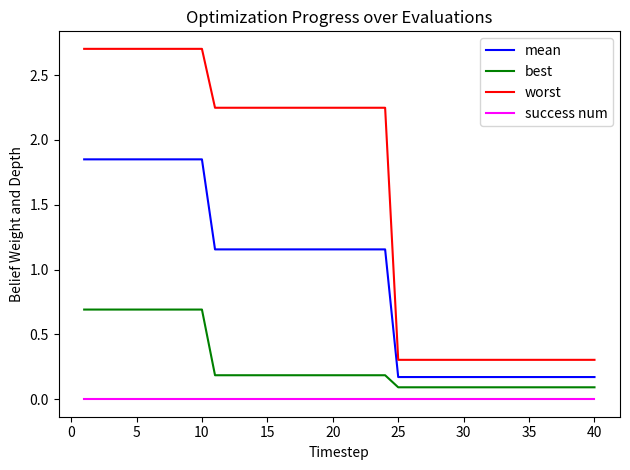

Which series has the largest range (max minus min)?

worst